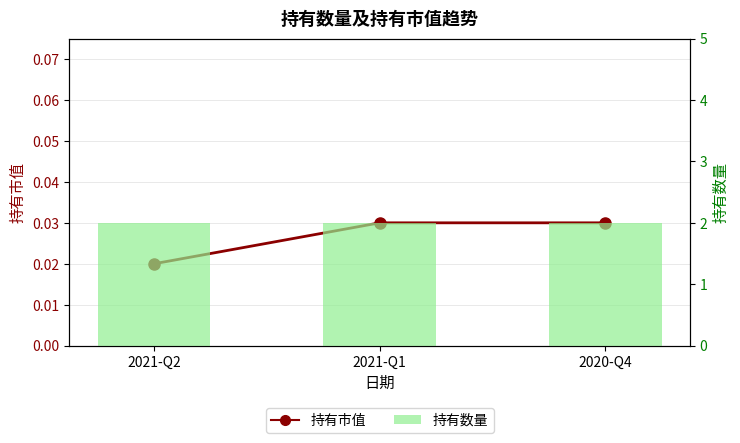

How many groups of bars are there?

3